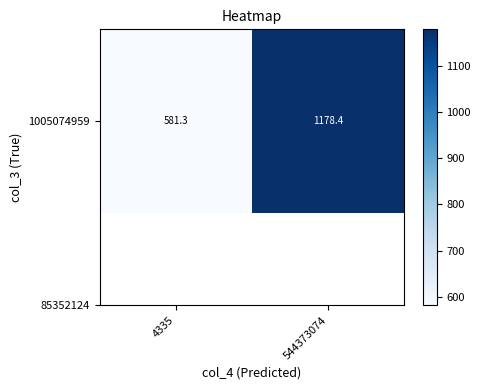

Rank the categories by value from highest to lowest.

544373074, 4335